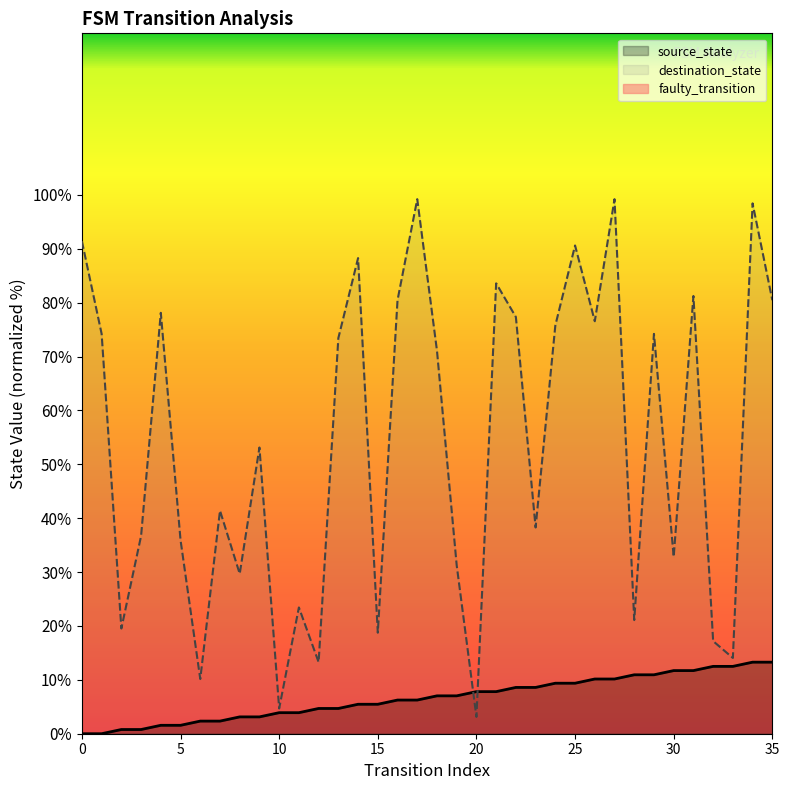

True or false: source_state and destination_state intersect in this chart.

True